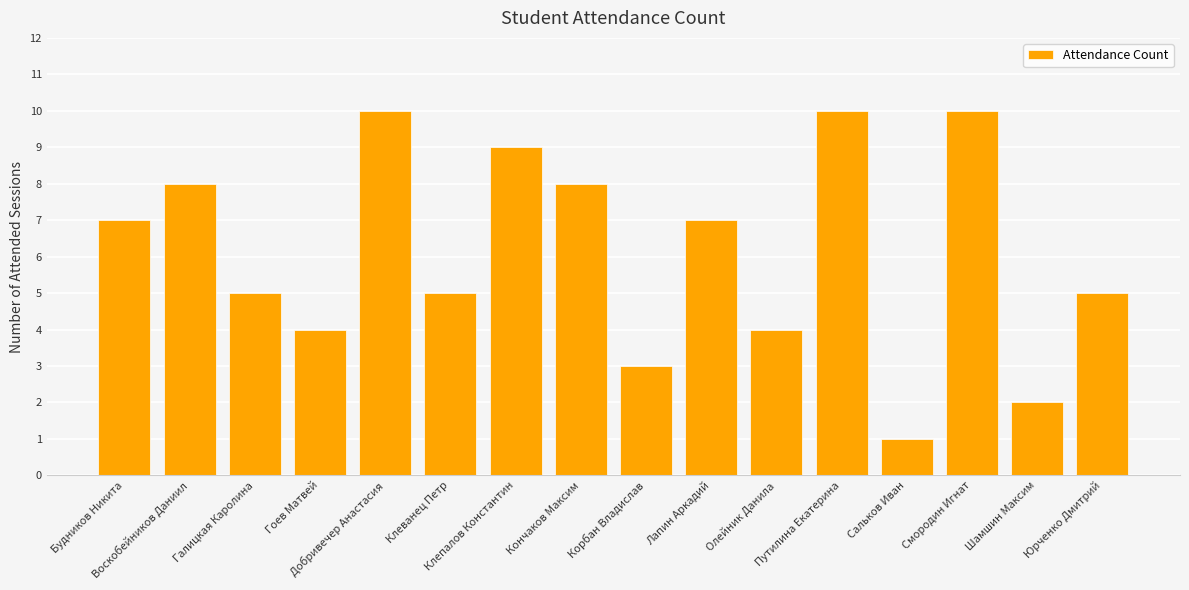

What is the label of the 15th bar from the left?

Шамшин Максим